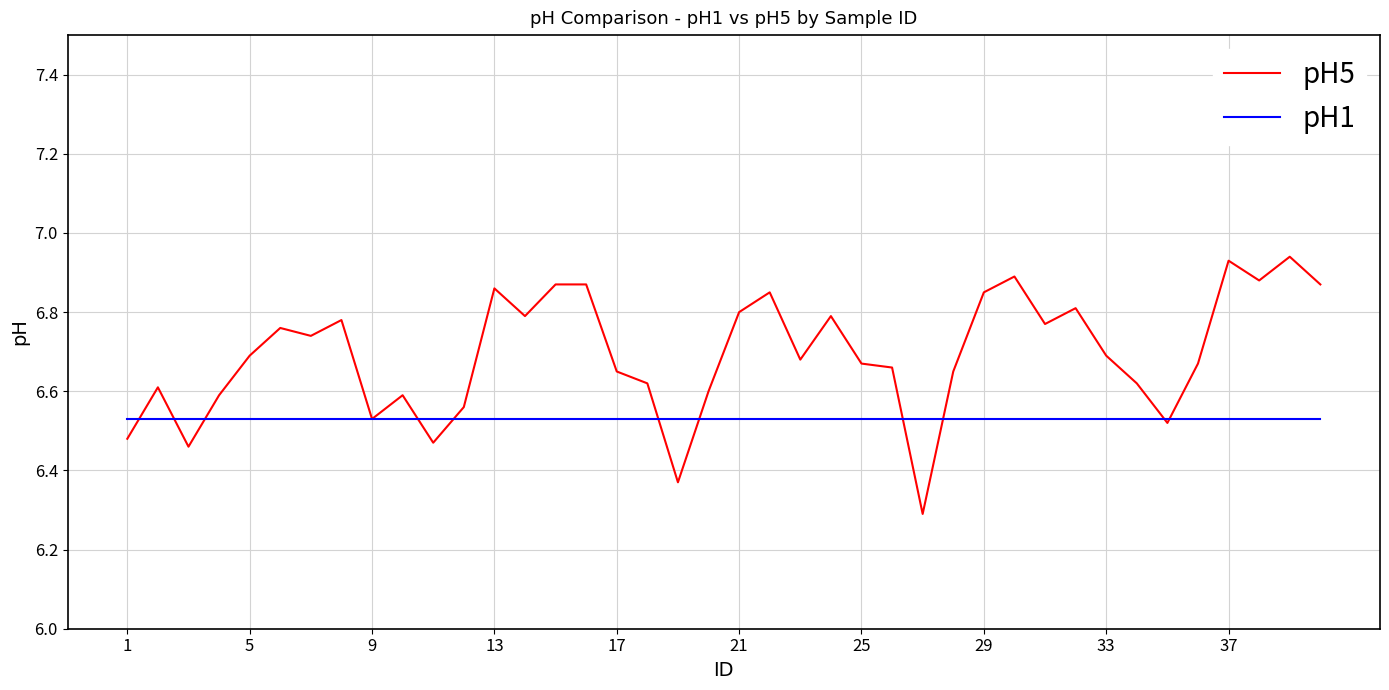

Count the number of categories in the chart.

40